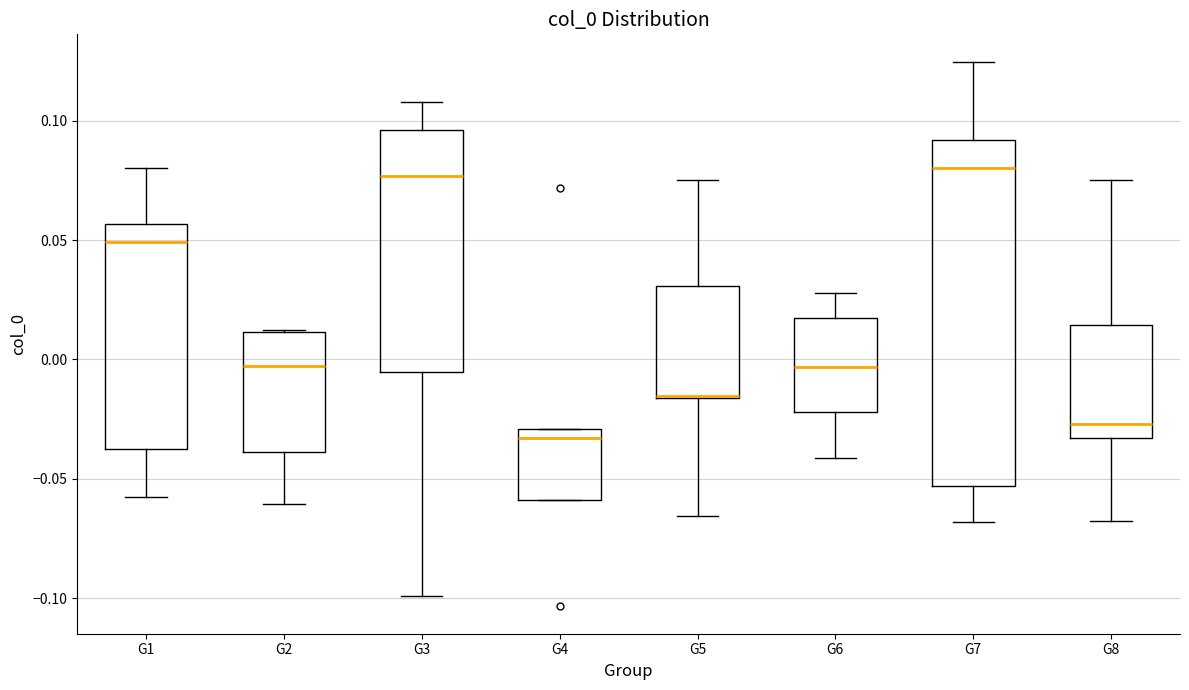

Reading left to right, transcribe this box plot: for each box, give where its median line is, the range the box spans, and where its two whiskers end, as read against the y-axis. The values are not printed on the chart, so give them approximately, as read against the axis.

G1: median 0.050, box -0.040 to 0.055, whiskers -0.060 to 0.080
G2: median -0.005, box -0.040 to 0.010, whiskers -0.060 to 0.010
G3: median 0.075, box -0.005 to 0.095, whiskers -0.100 to 0.110
G4: median -0.035, box -0.060 to -0.030, whiskers -0.060 to -0.030
G5: median -0.015 (drawn on the box's lower edge), box -0.015 to 0.030, whiskers -0.065 to 0.075
G6: median -0.005, box -0.020 to 0.015, whiskers -0.040 to 0.030
G7: median 0.080, box -0.055 to 0.090, whiskers -0.070 to 0.125
G8: median -0.025, box -0.035 to 0.015, whiskers -0.070 to 0.075